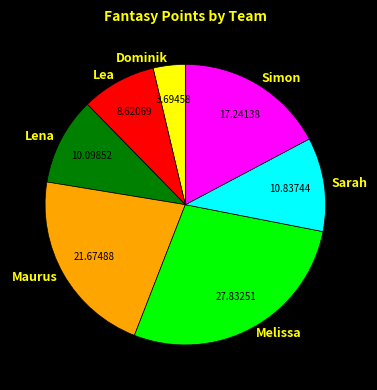

Rank the categories by value from lowest to highest.

Dominik, Lea, Lena, Sarah, Simon, Maurus, Melissa